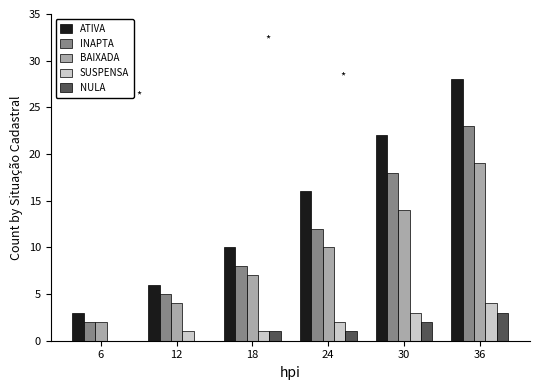

Between 12 and 24, which series saw the biggest shift?

ATIVA